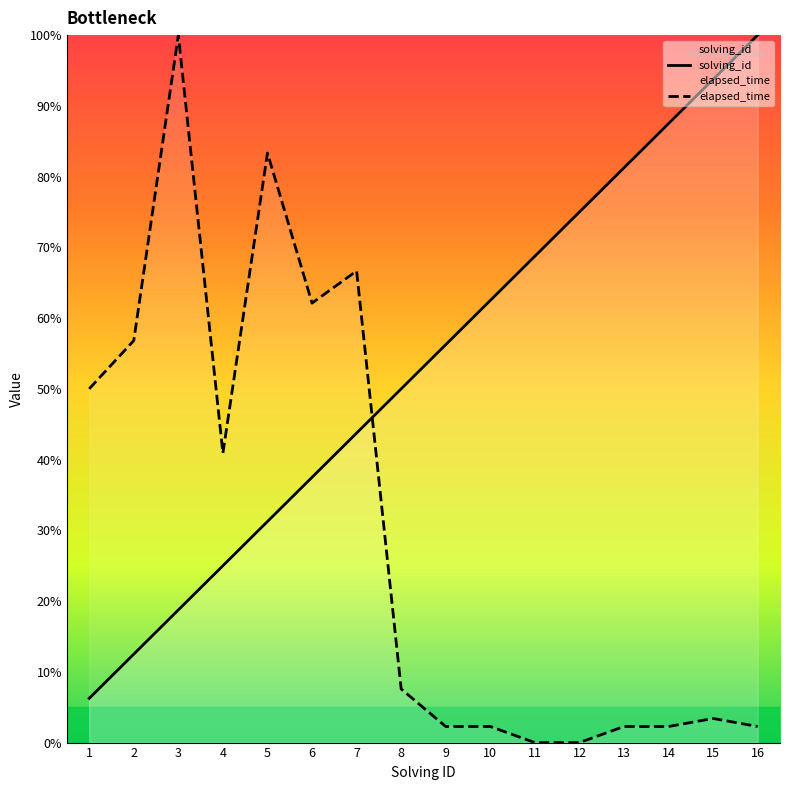

Read the elapsed_time value at 10.

2.3